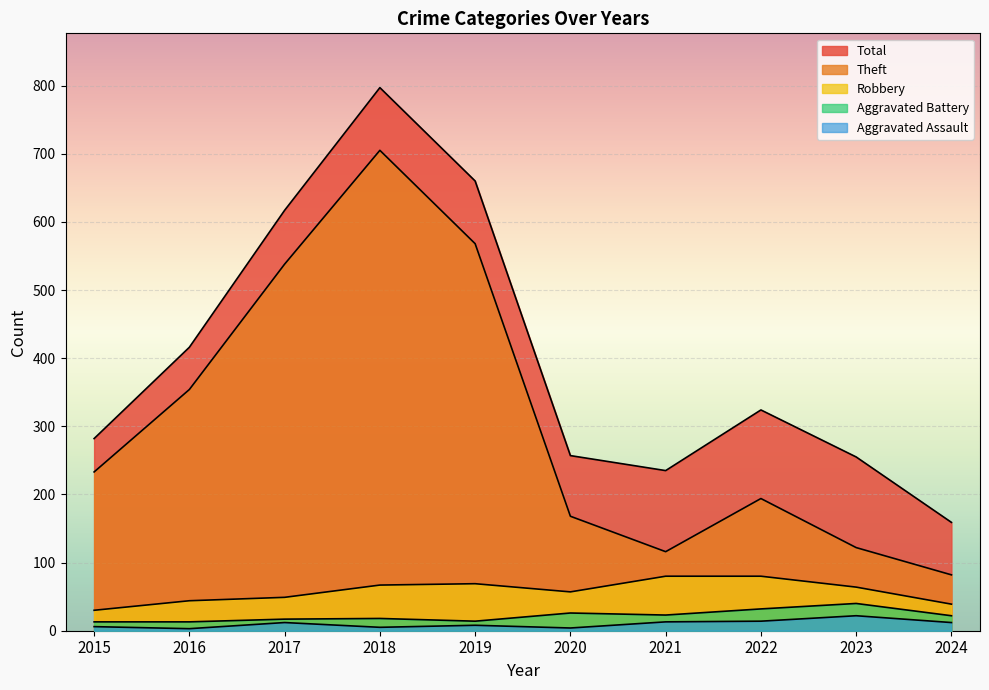

Which category has the highest value in the Aggravated Assault series?

2023